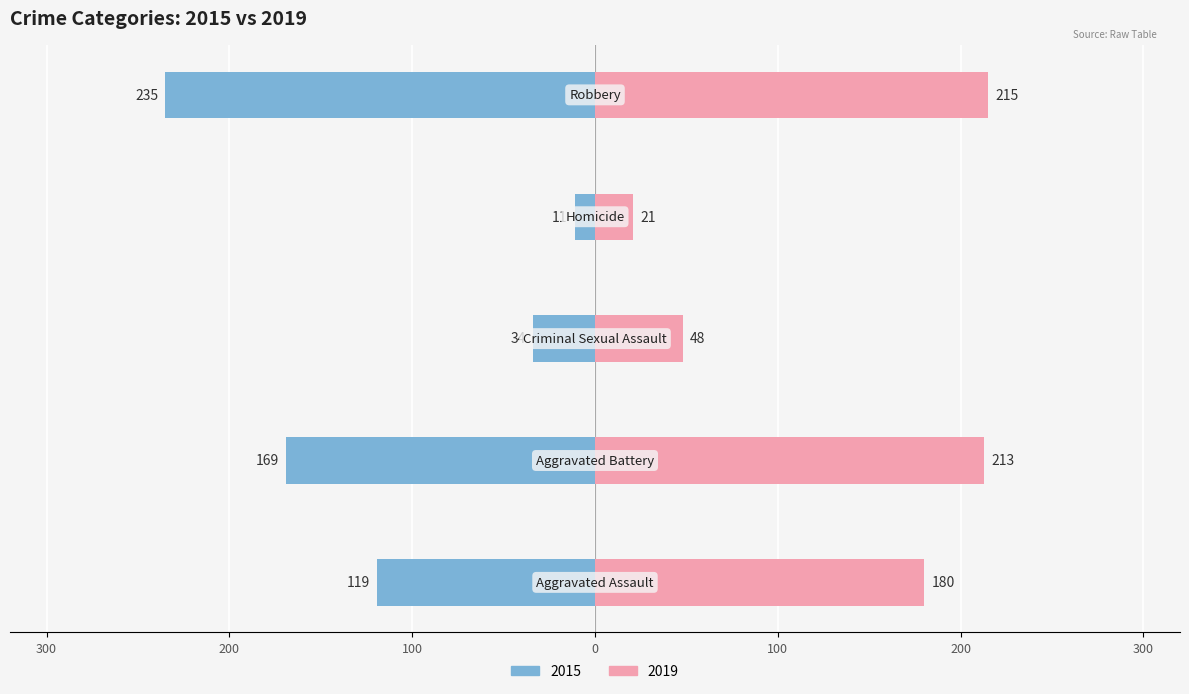

What is the label of the 3rd bar from the left?

Criminal Sexual Assault